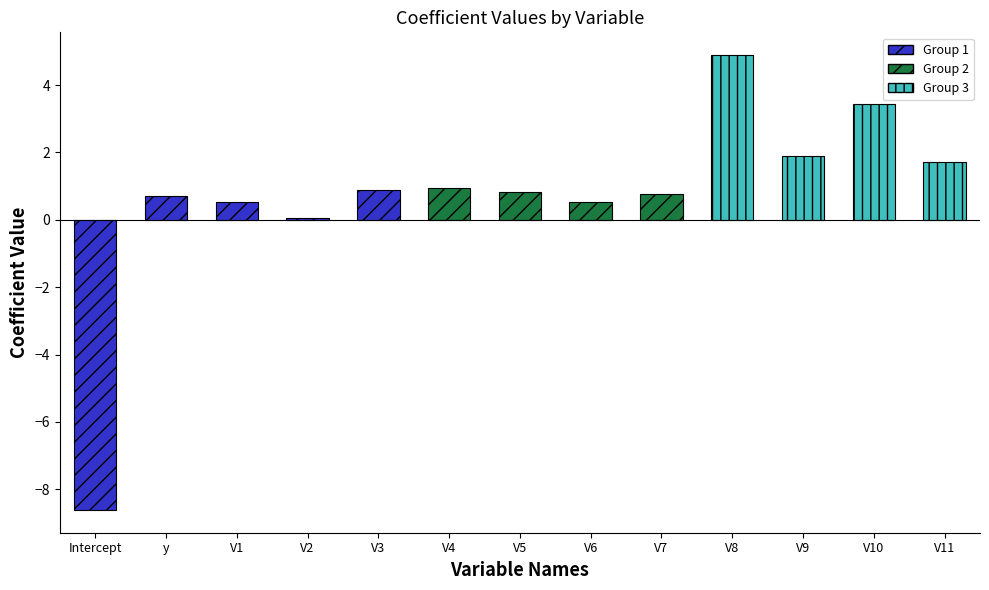

What is the greatest value displayed?

4.9